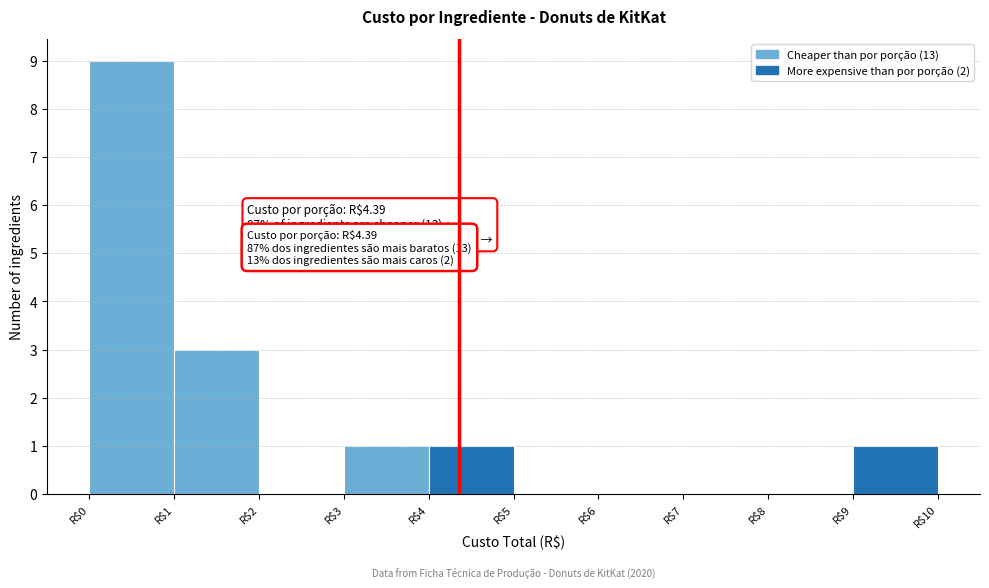

Over which range of the x-axis is the bar tallest?

0 to 1